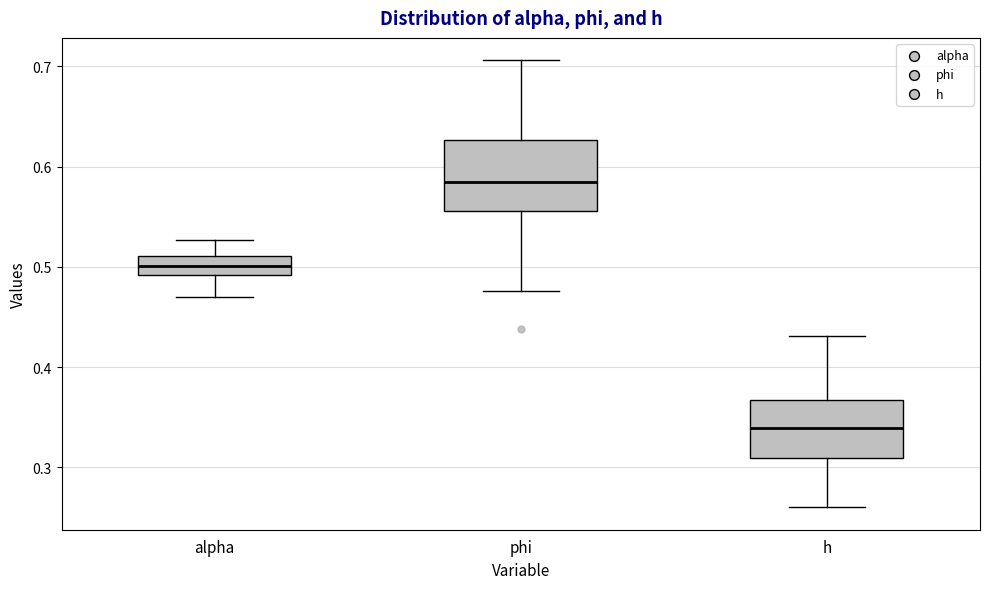

Reading left to right, transcribe this box plot: for each box, give where its median line is, the range the box spans, and where its two whiskers end, as read against the y-axis. The values are not printed on the chart, so give them approximately, as read against the axis.

alpha: median 0.50, box 0.49 to 0.51, whiskers 0.47 to 0.53
phi: median 0.58, box 0.56 to 0.63, whiskers 0.48 to 0.71
h: median 0.34, box 0.31 to 0.37, whiskers 0.26 to 0.43